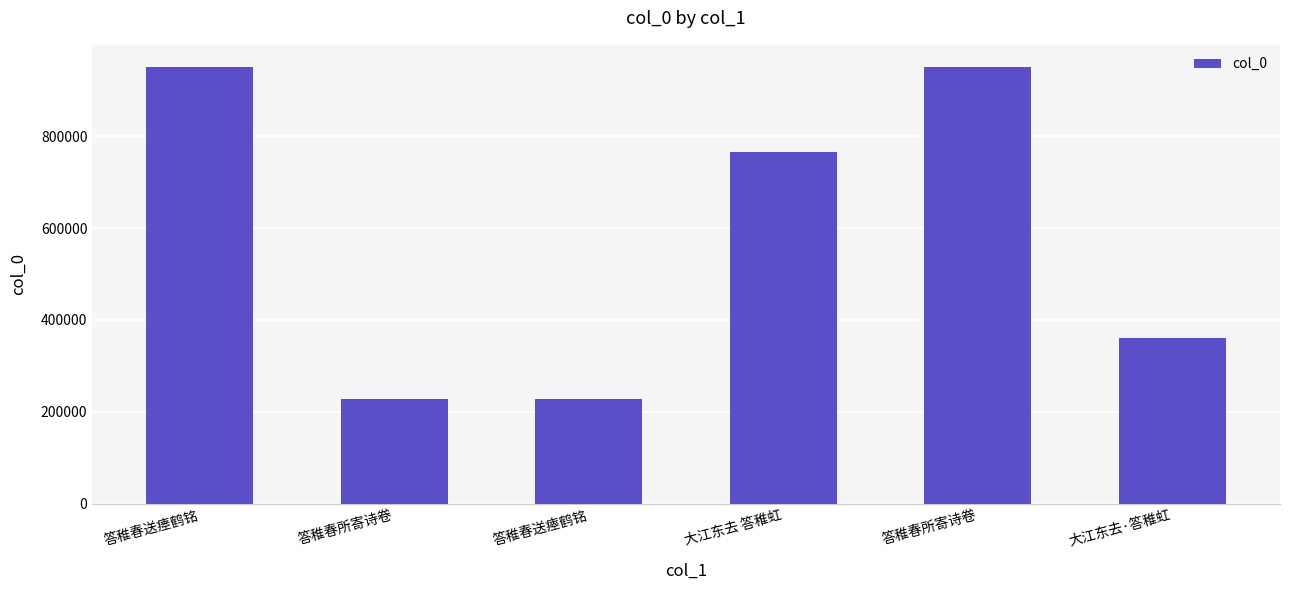

How many distinct data groups are displayed?

1